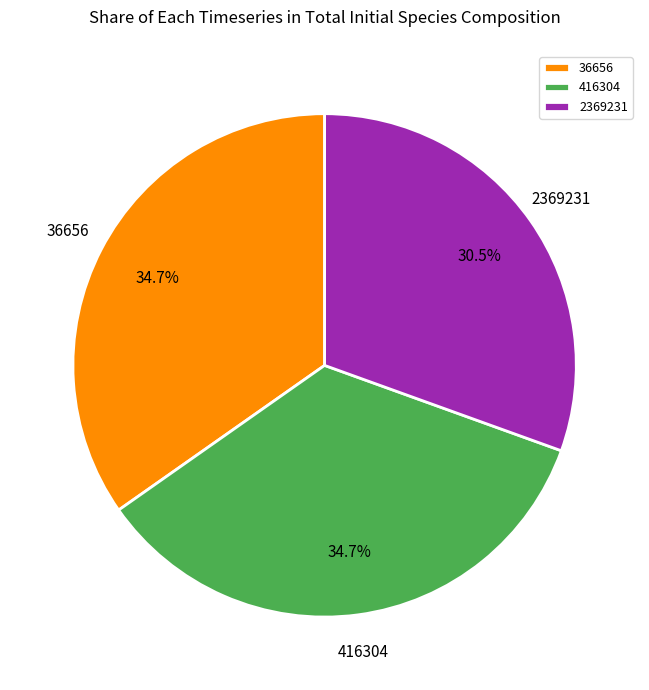

What is the smallest slice in the pie chart?

2369231